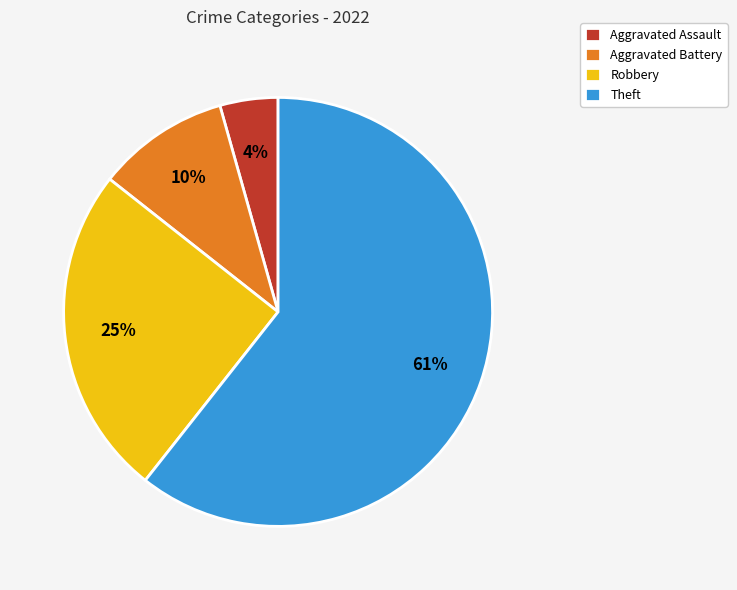

To the nearest percent, what is the average slice percentage?

25%